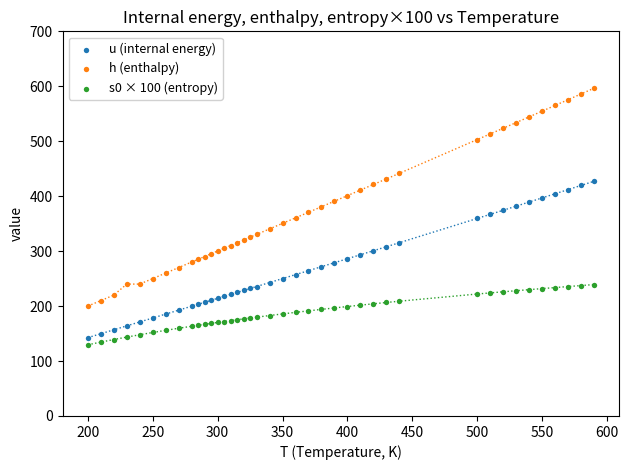

What is the X range (max minus min) for the scatter plot?

390.0